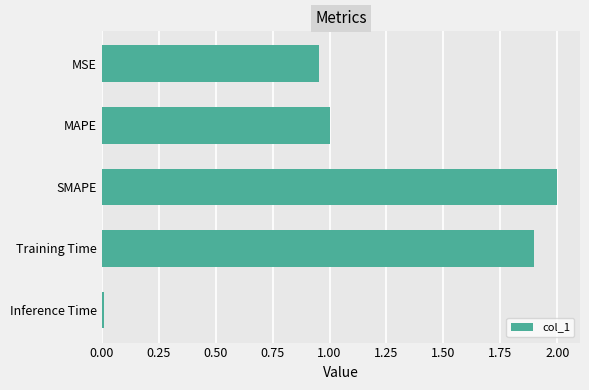

Which category has the highest value across all series?

SMAPE